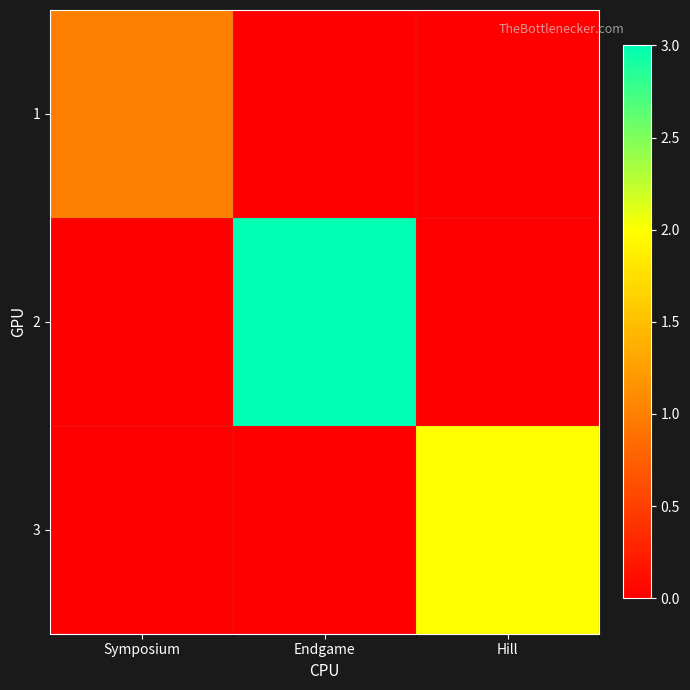

Rank the series by their average value, from highest to lowest.

2, 3, 1